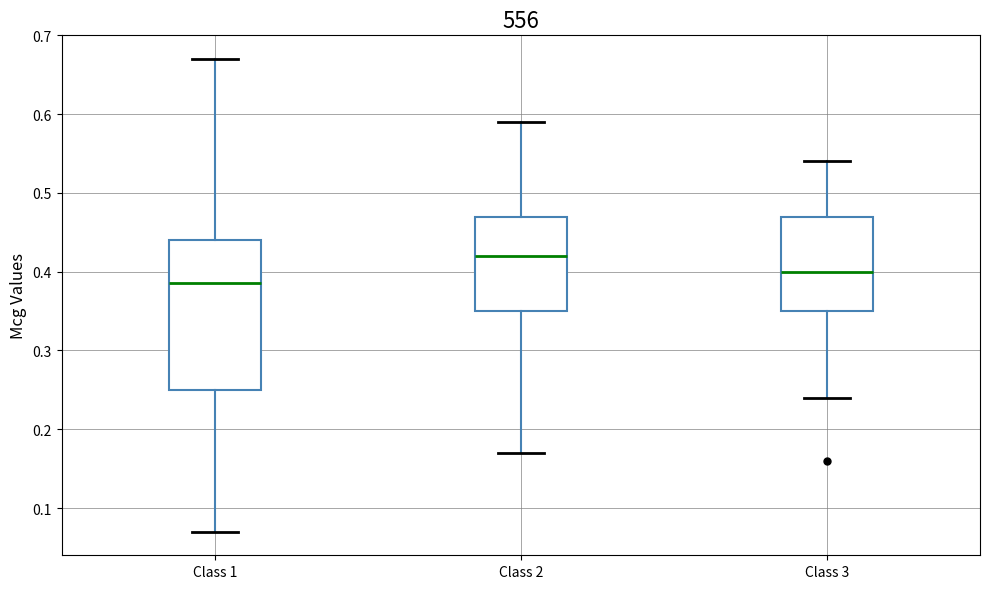

Which box's median line is the highest?

Class 2